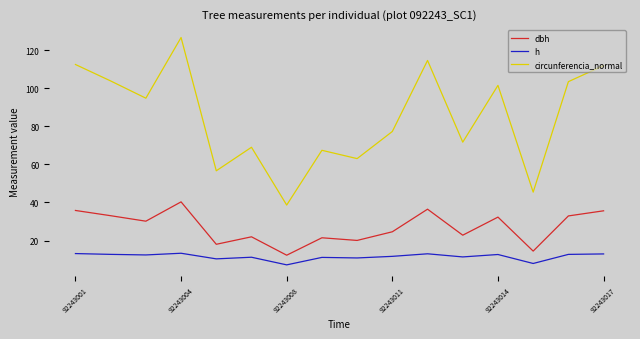

What is the difference between the maximum and minimum values in the h series?

6.1